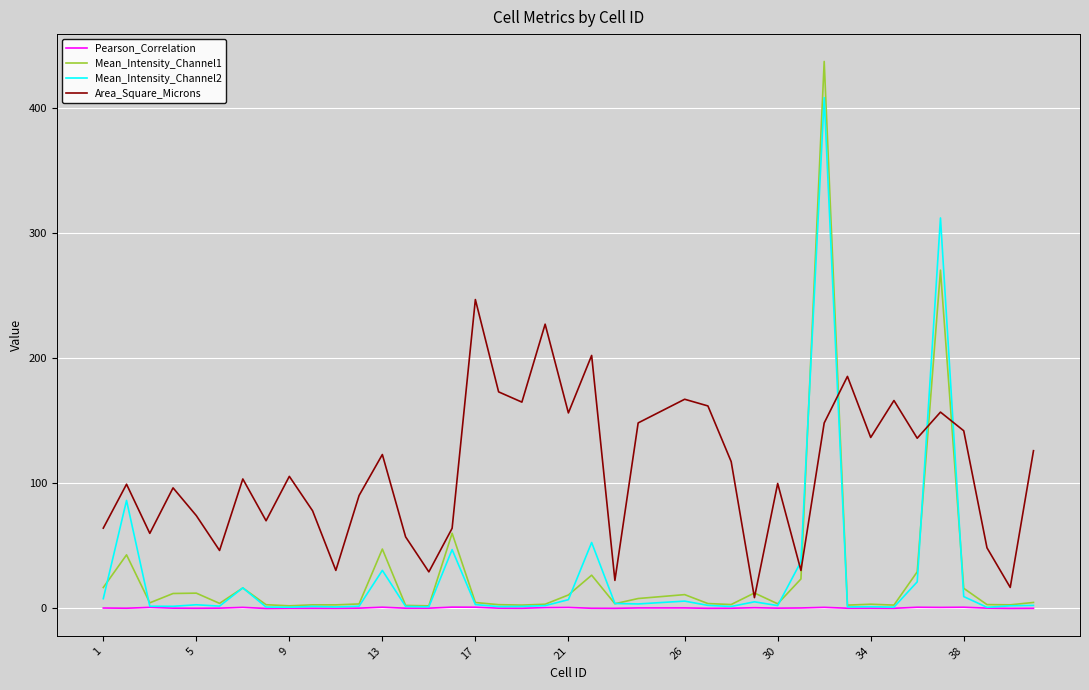

Which series has the widest spread of values?

Mean_Intensity_Channel1